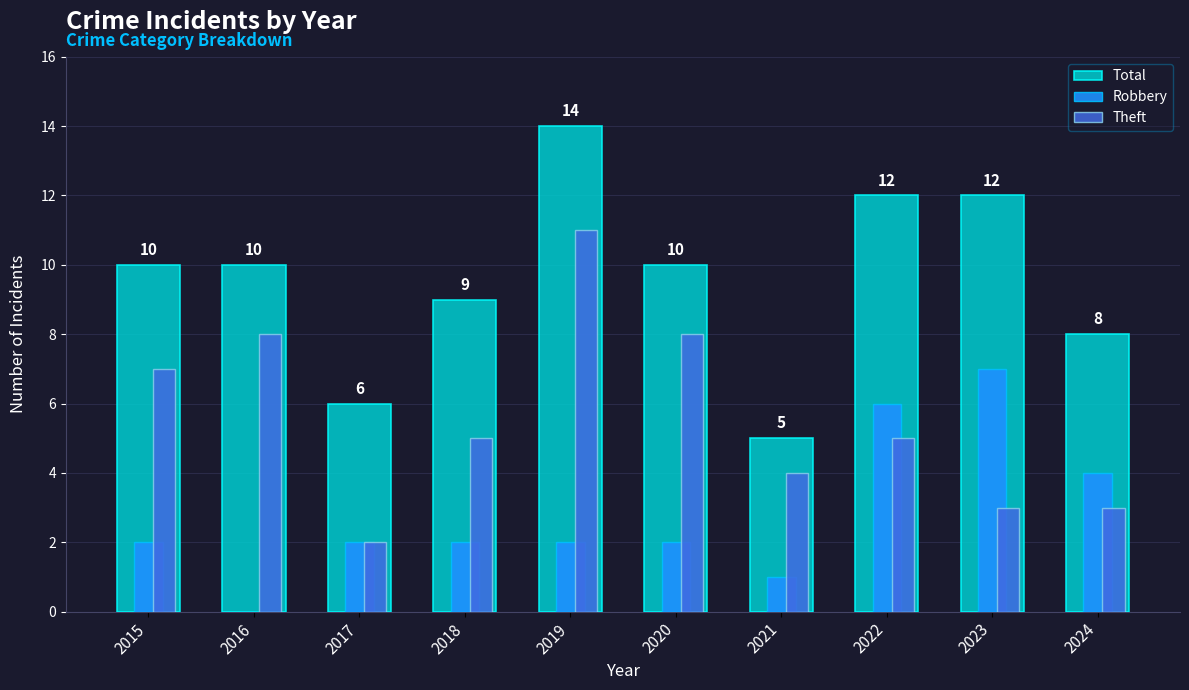

How many positive values does the Robbery series have?

9